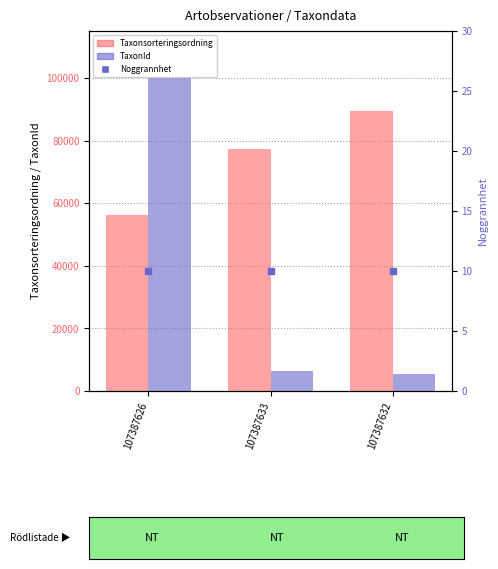

At how many categories does at least one series exceed 47518?

3